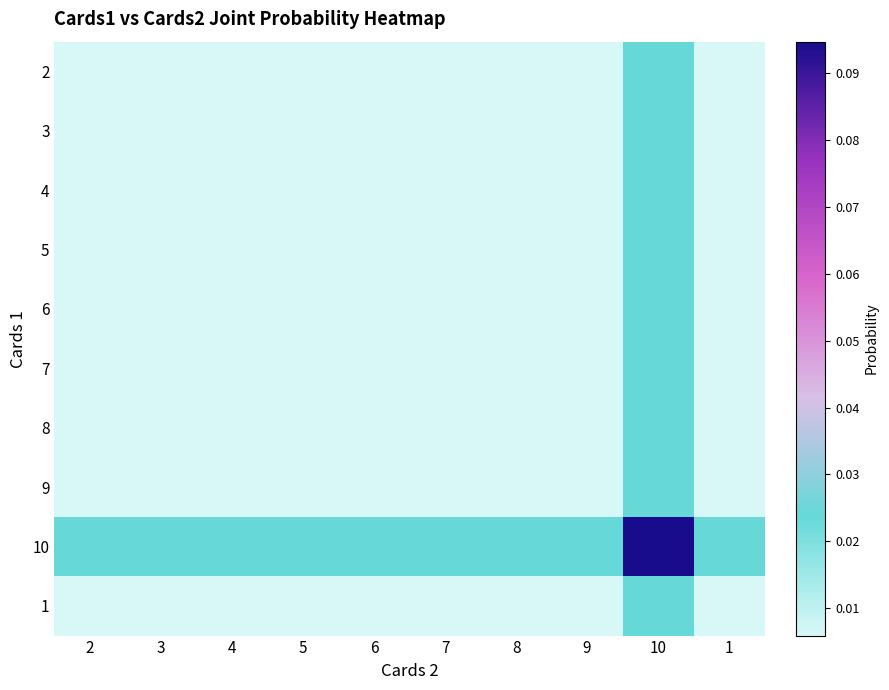

What is the maximum value shown in the chart?

0.1